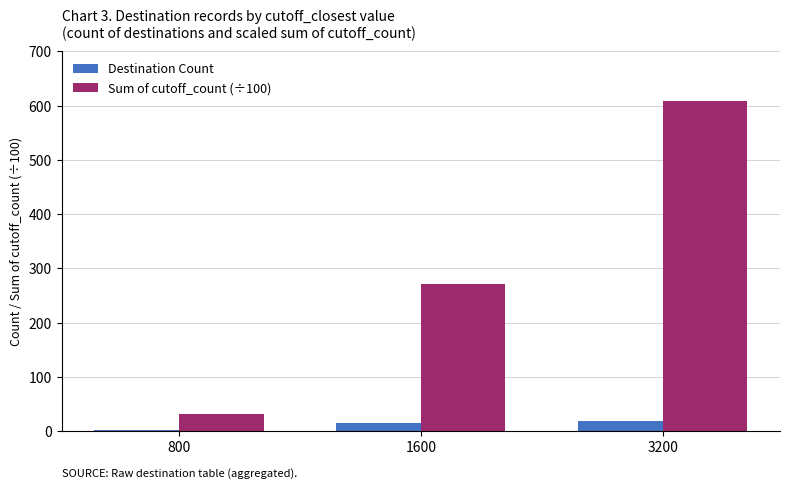

Is it true that Sum of cutoff_count (÷100) equals 68 at 1600?

False